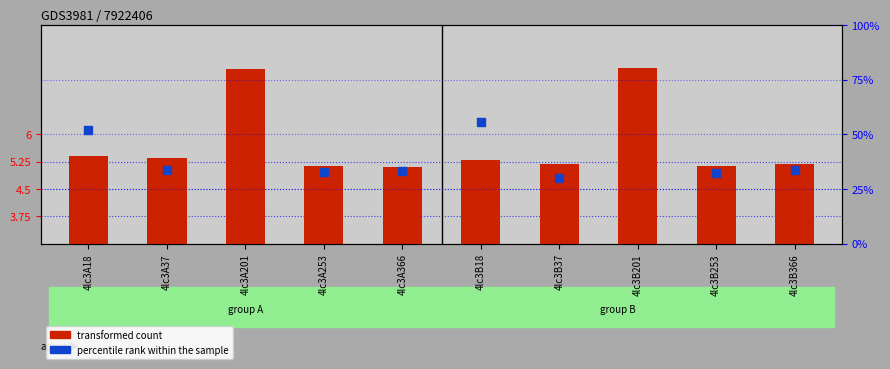

Which series has the largest Y range (max minus min)?

percentile rank within the sample